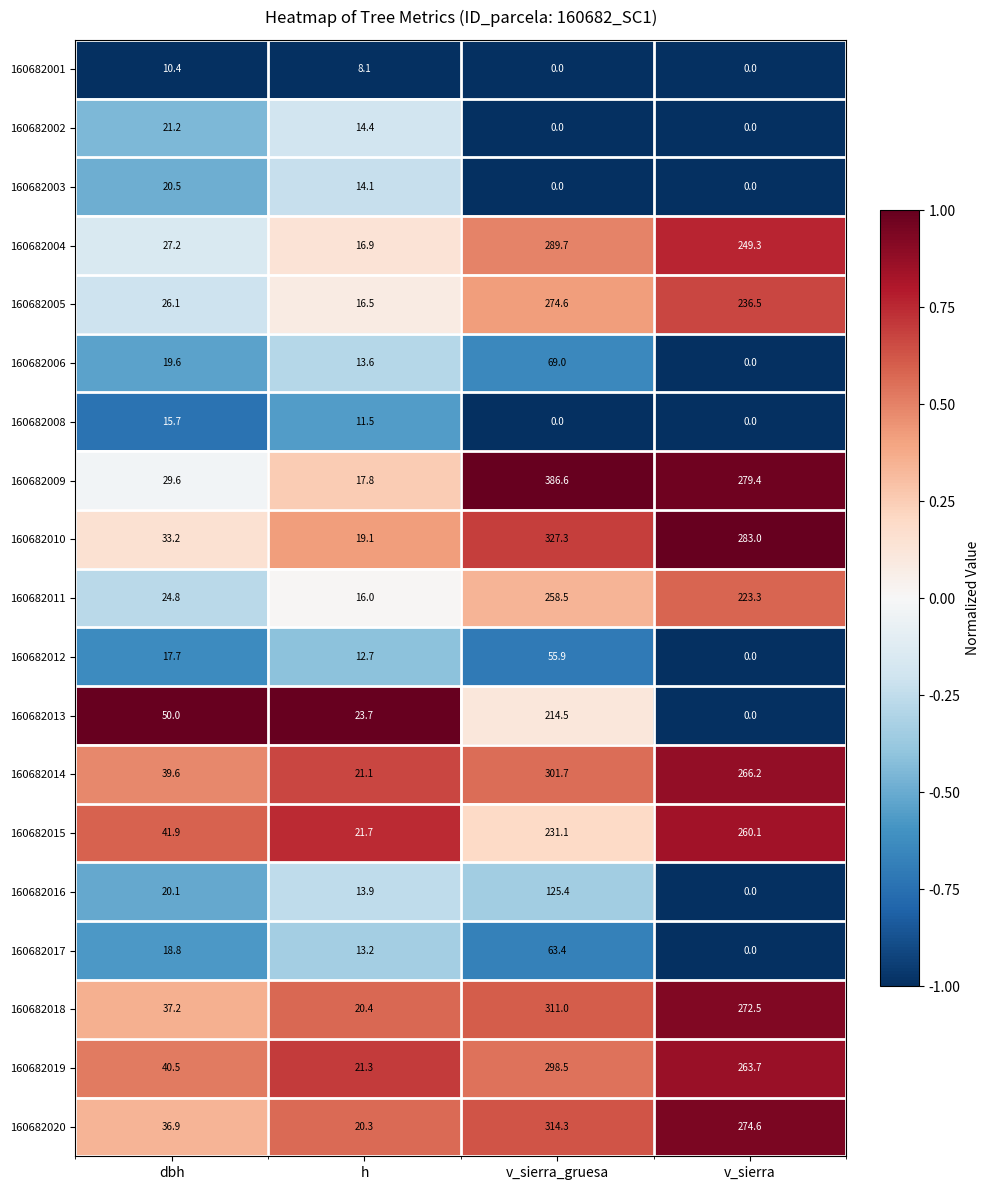

What is the total value across all series at v_sierra_gruesa?

3521.5